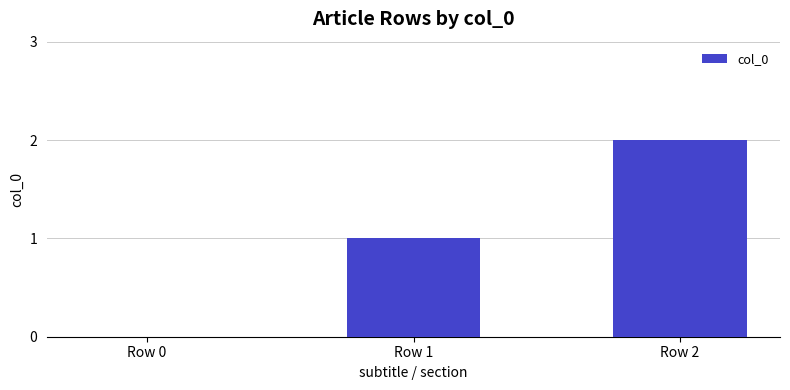

What is the sum of the values at Row 1 and Row 2?

3